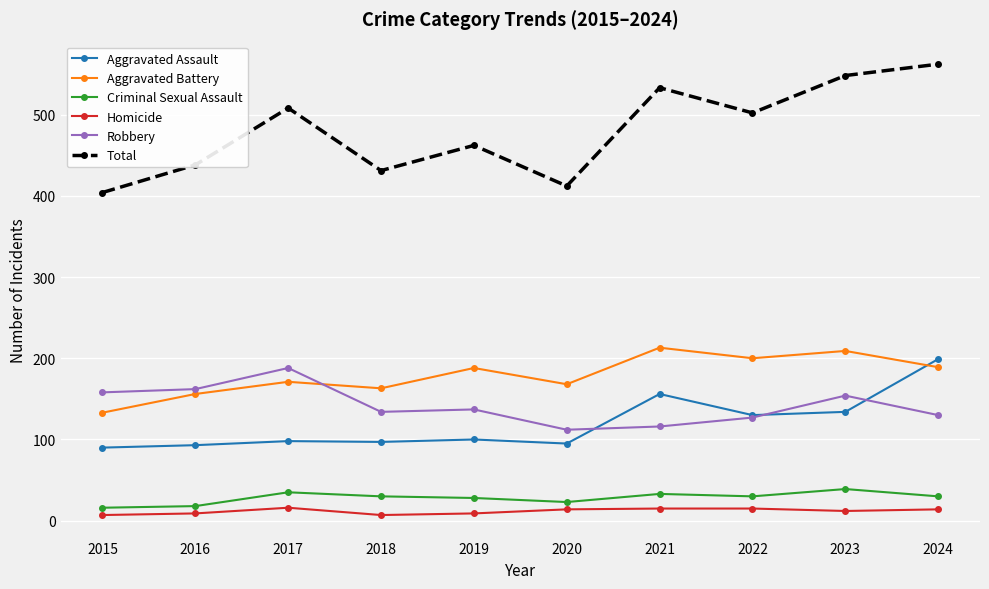

What is the sum of the Robbery values at 2023 and 2017?

342